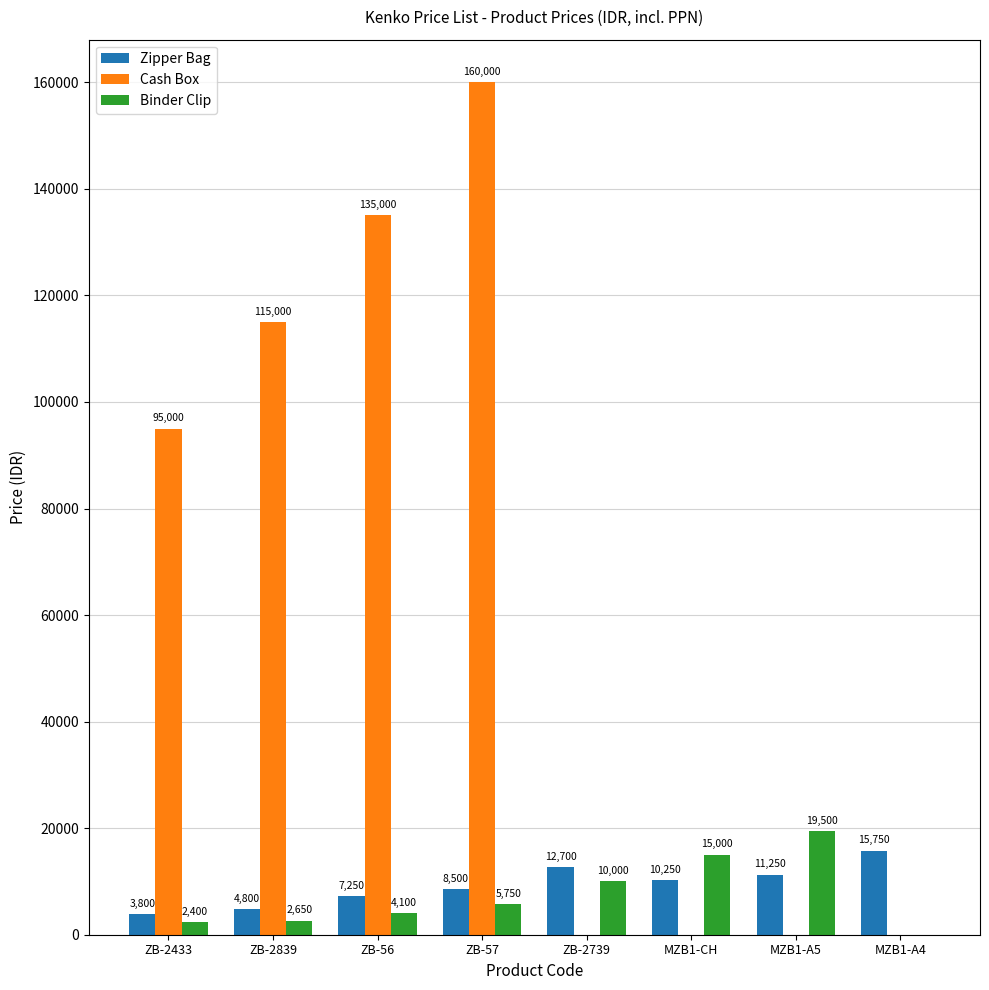

Which category has the highest value in the Cash Box series?

ZB-57